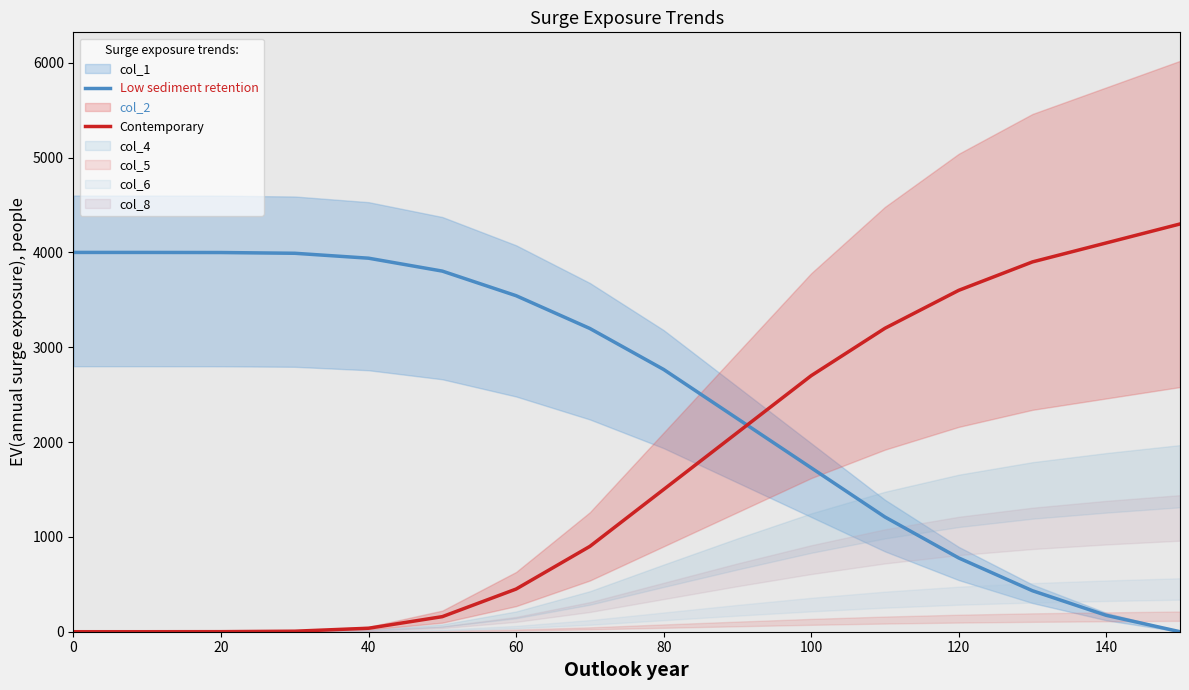

True or false: Low sediment retention has a value of 2546.4 at 0.

False